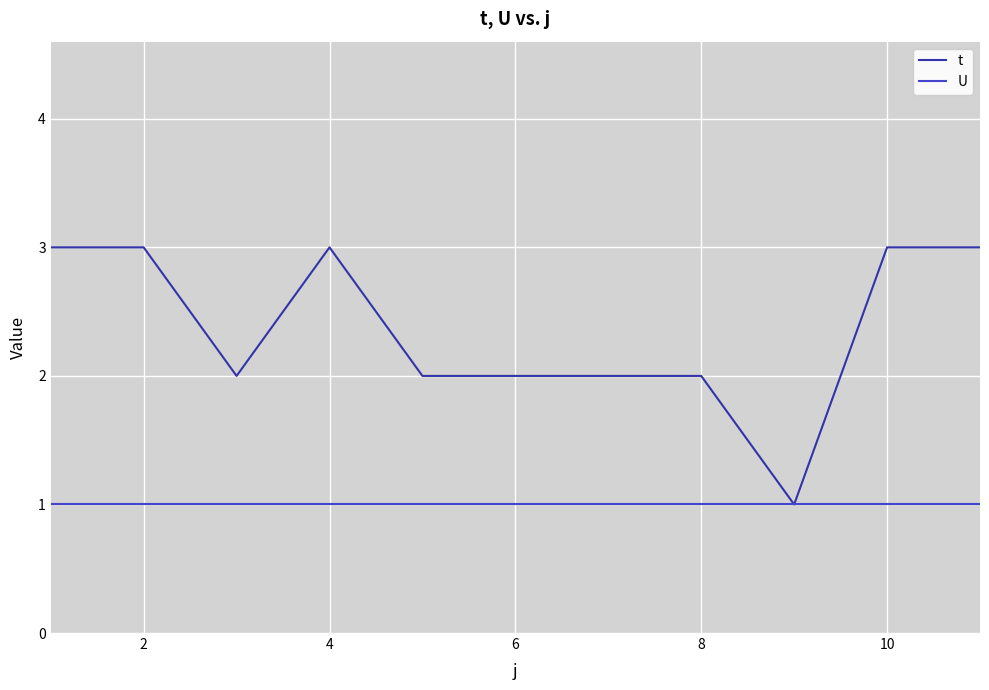

List the series in order of their overall mean, lowest first.

U, t